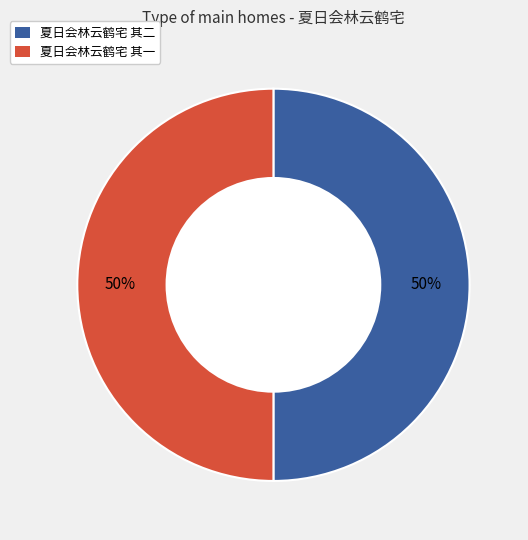

To the nearest percent, what percentage of the pie is 夏日会林云鹤宅 其二?

50%